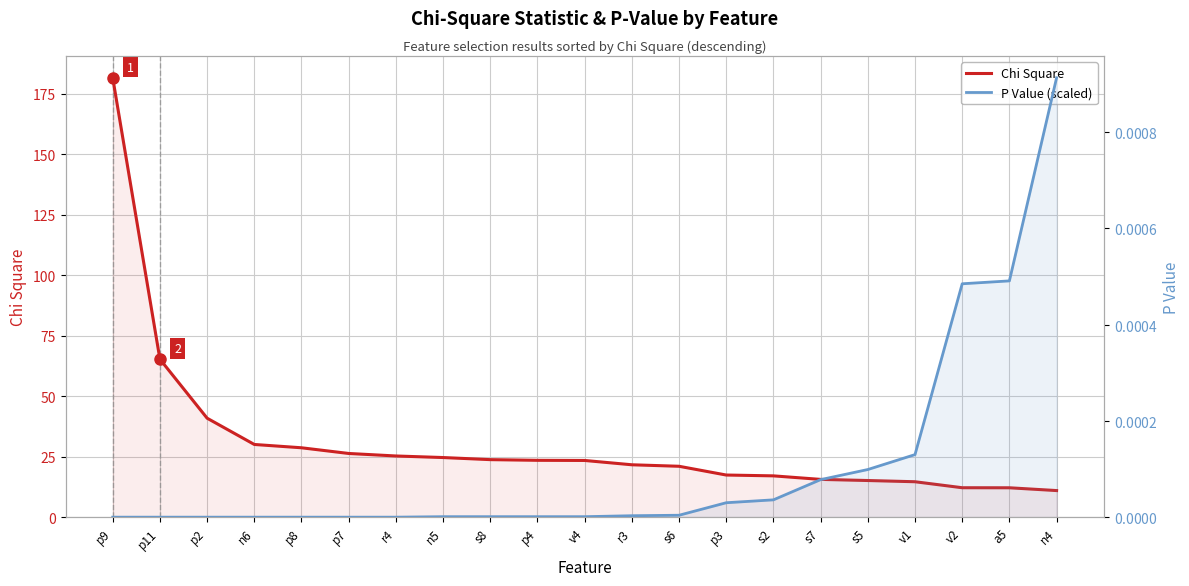

True or false: Chi Square has a value of 9.4 at s2.

False